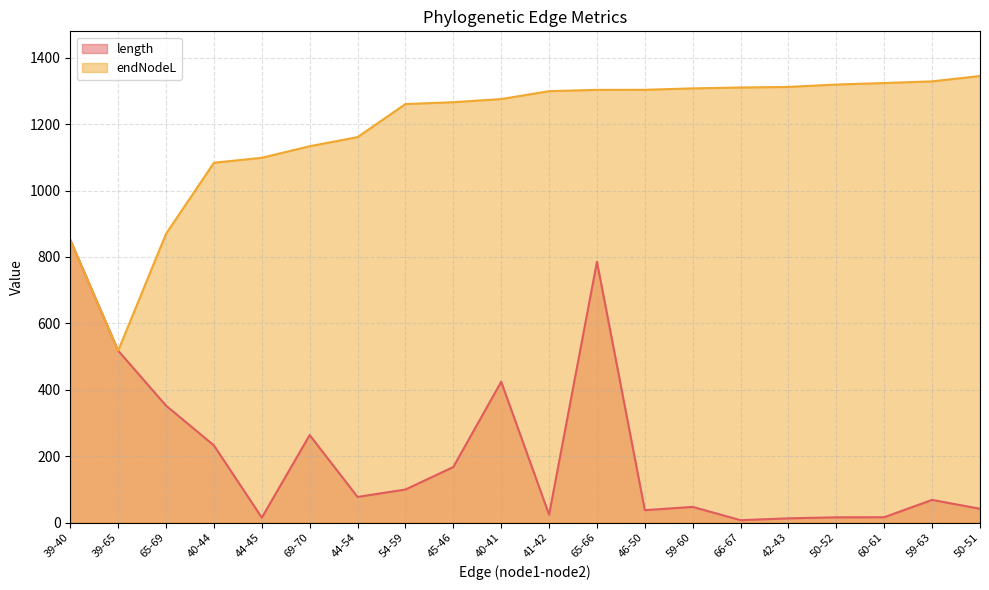

Does the chart have visible grid lines?

Yes